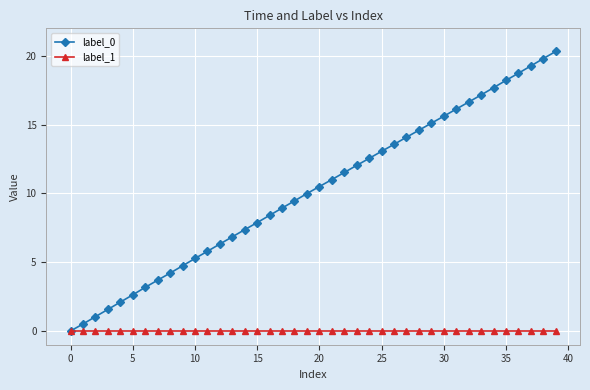

What is the maximum value shown in the chart?

20.3